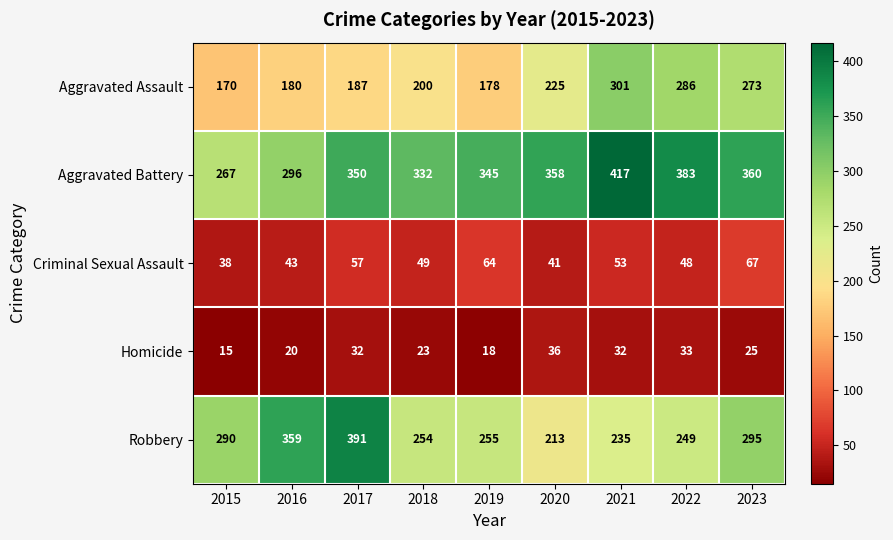

What is the sum of all Robbery values?

2541